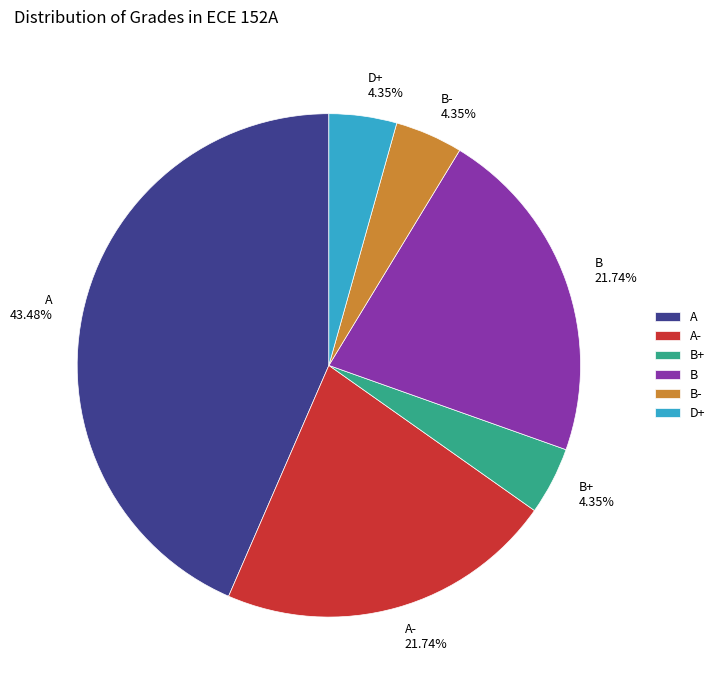

To the nearest percent, what portion does B represent?

22%